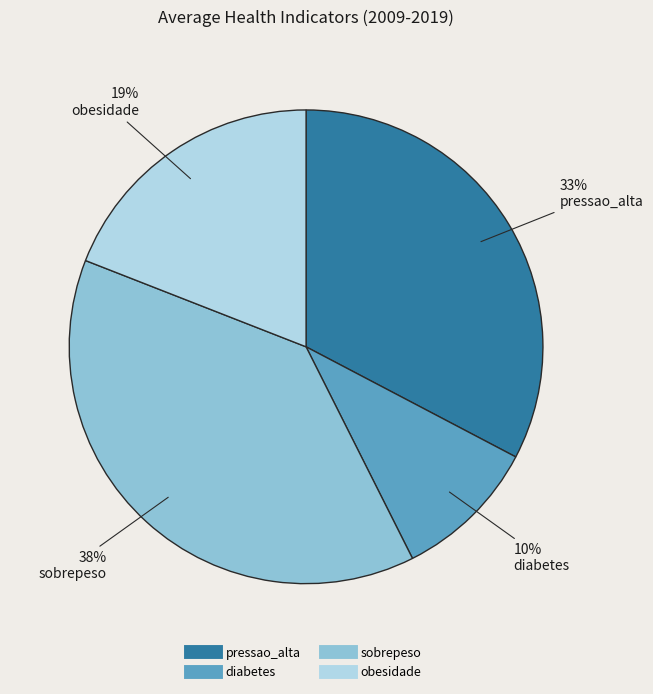

To the nearest percent, what is the difference between the largest and smallest slice percentages?

28%